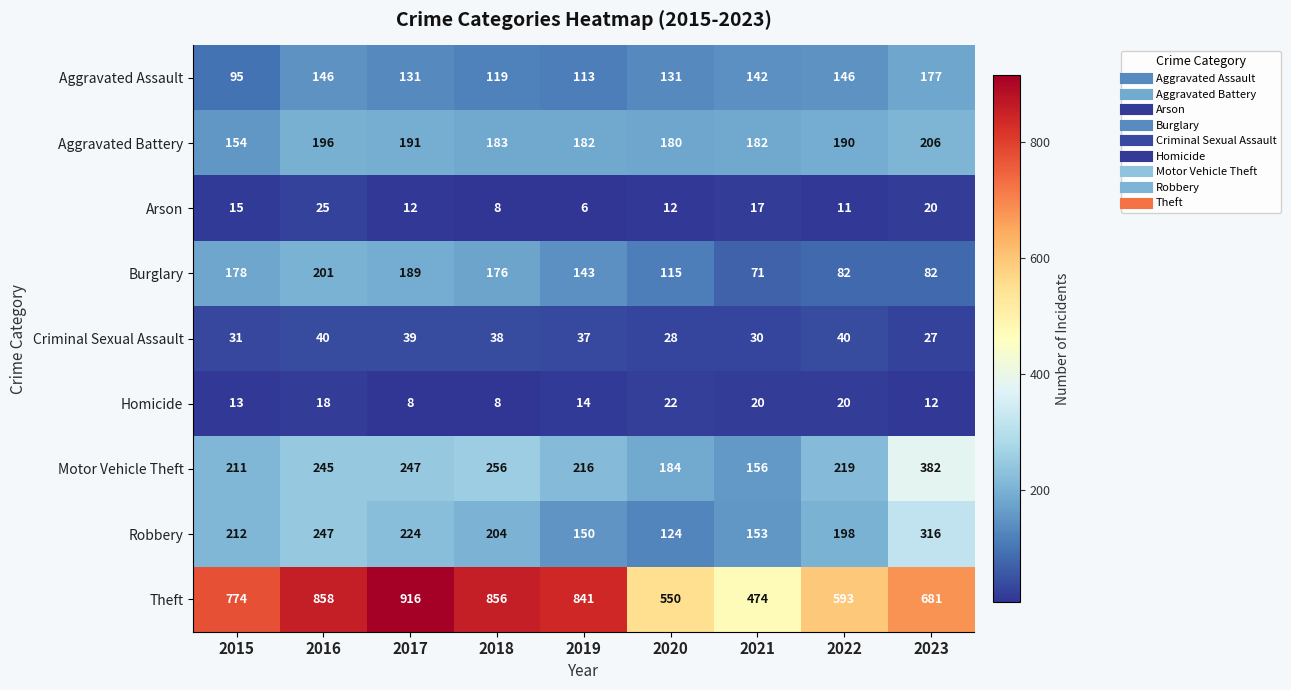

At 2020, list the series in order from smallest to largest.

Arson, Homicide, Criminal Sexual Assault, Burglary, Robbery, Aggravated Assault, Aggravated Battery, Motor Vehicle Theft, Theft